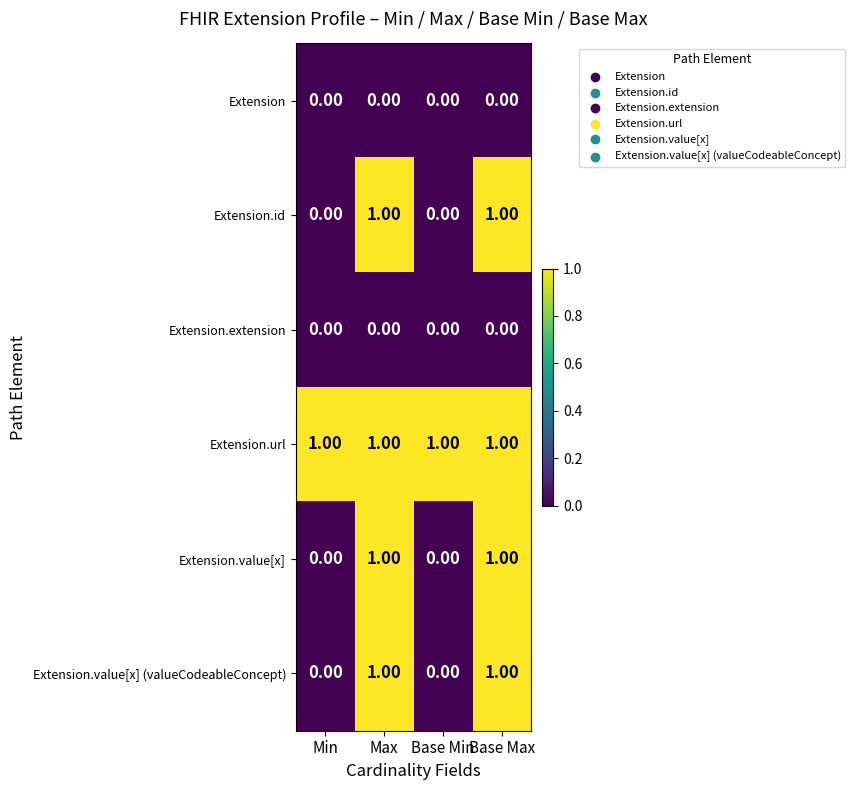

At how many categories does at least one series exceed 0?

4